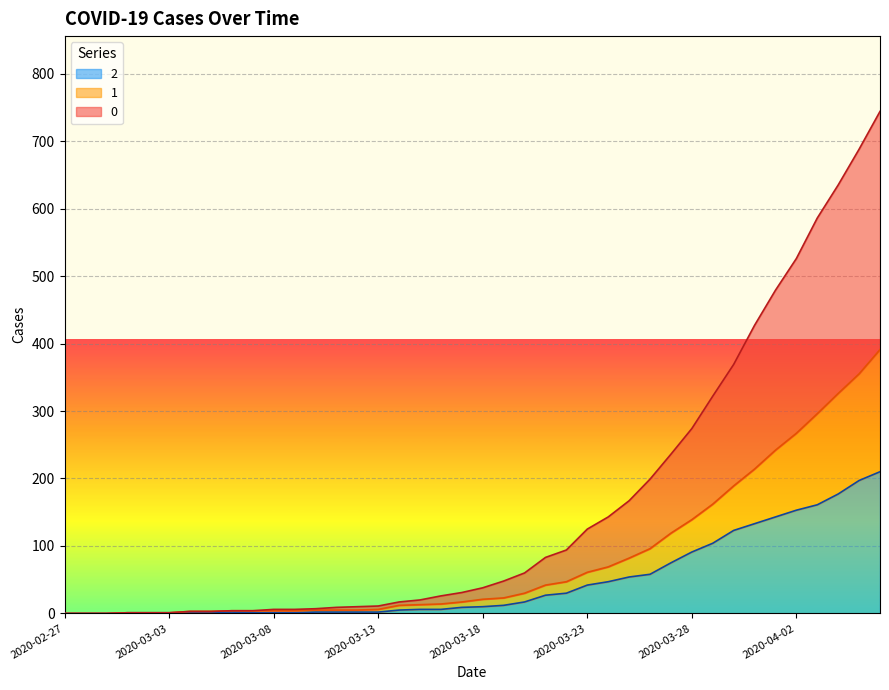

How many positive values does the 0 series have?

37